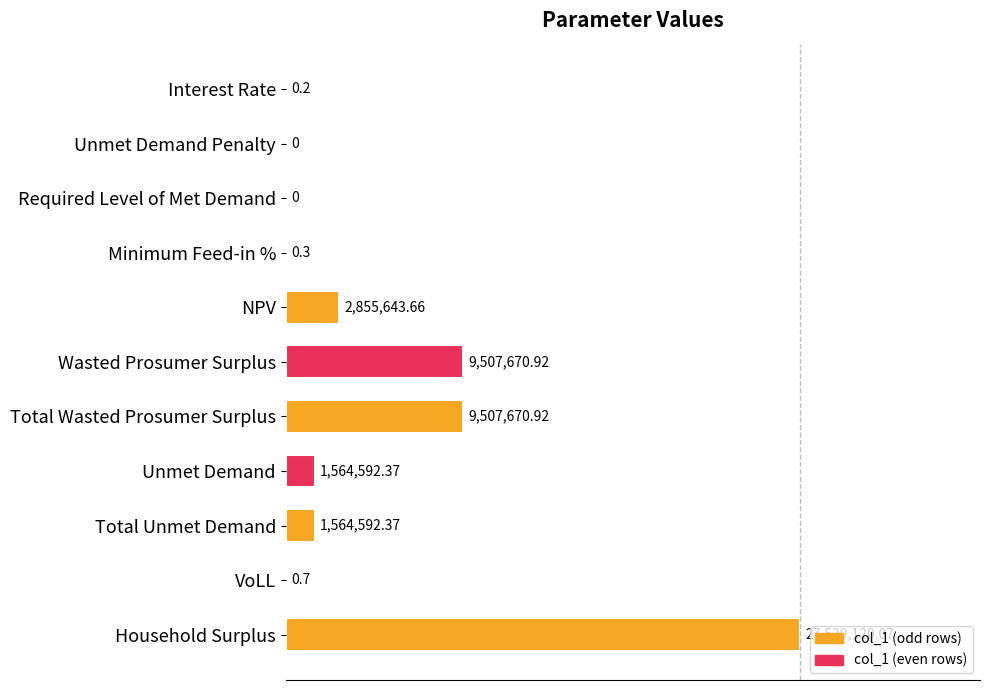

Are the bars horizontal?

Yes